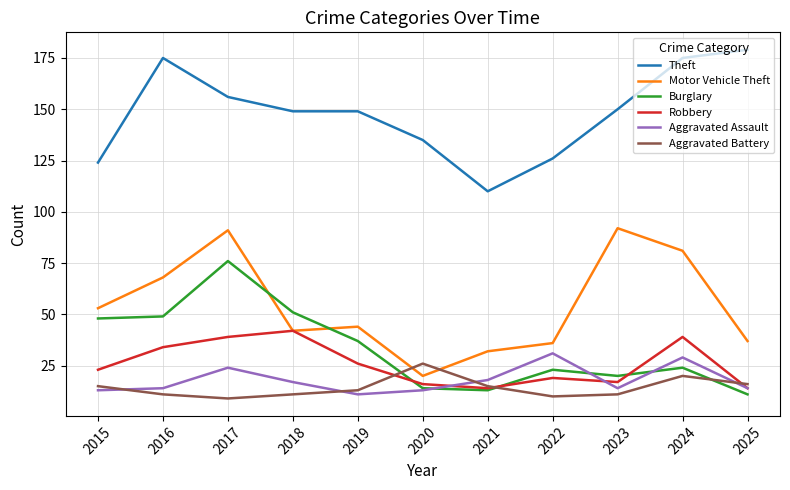

At which label does Theft first exceed 149?

2016